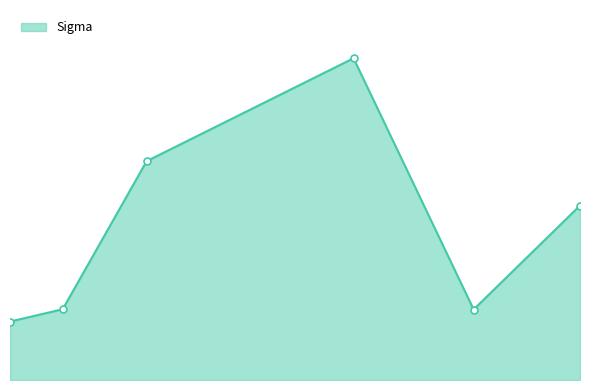

Reading left to right, transcribe all the data shown in this chart.

179.719018=48.3	434.277352=58.4	839.827214=180.7	1839.229903=265.7	2419.378405=58.2	2933.259997=144.1